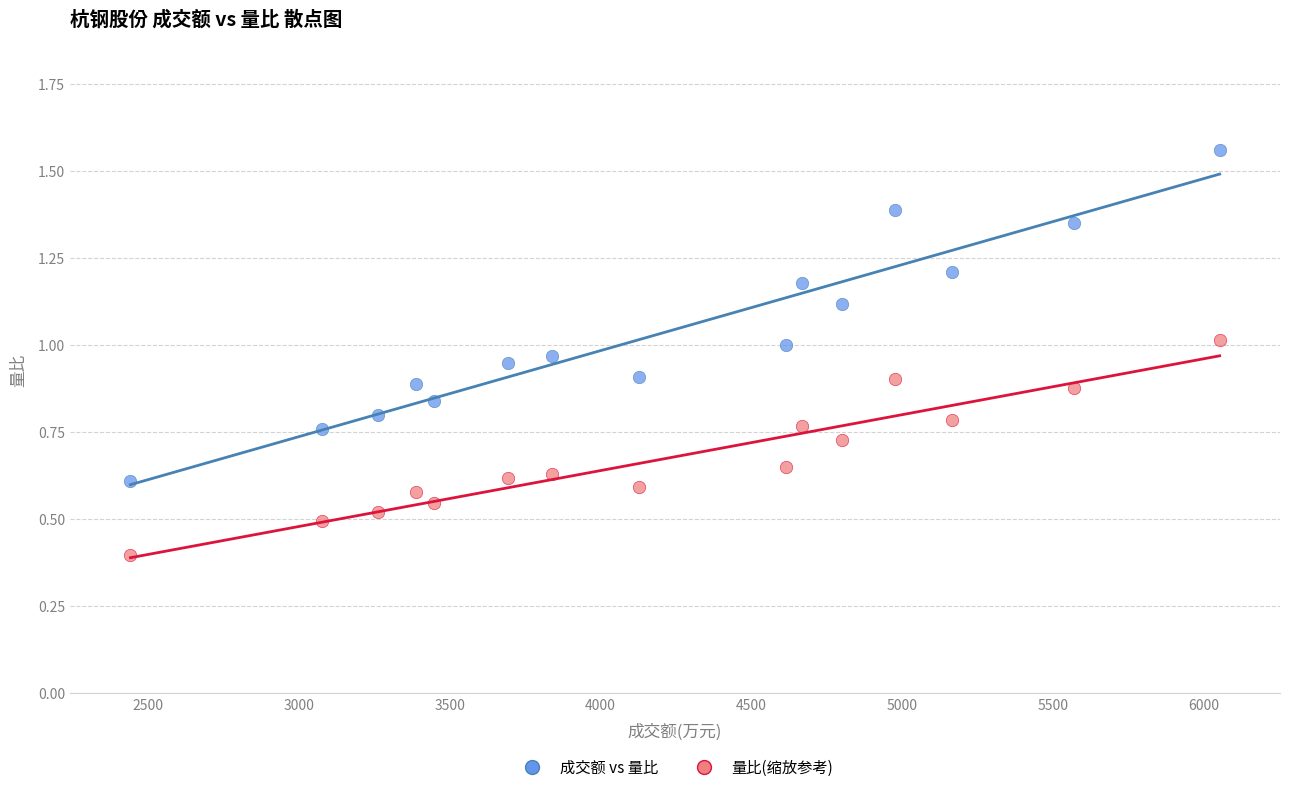

What are all the series names shown in the legend?

成交额 vs 量比, 量比(缩放参考)